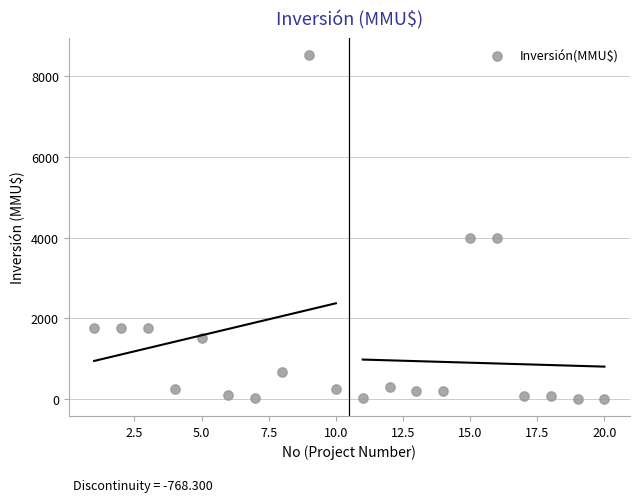

What is the range of Y values (max minus min)?

8521